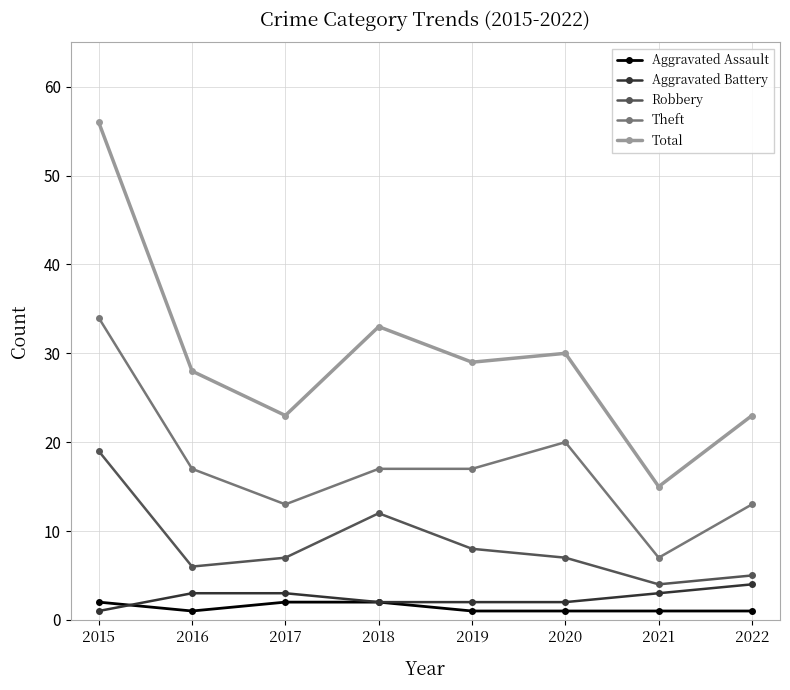

Which series has the widest spread of values?

Total